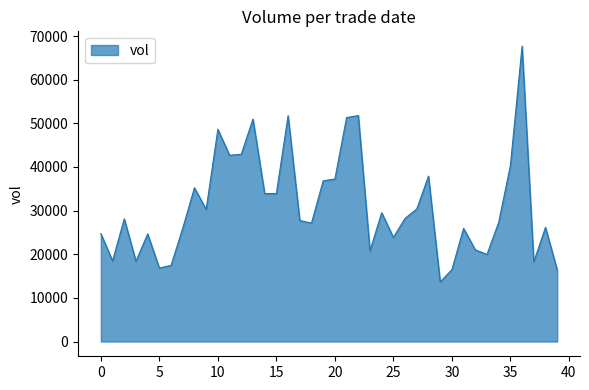

What is the greatest value displayed?

67706.0